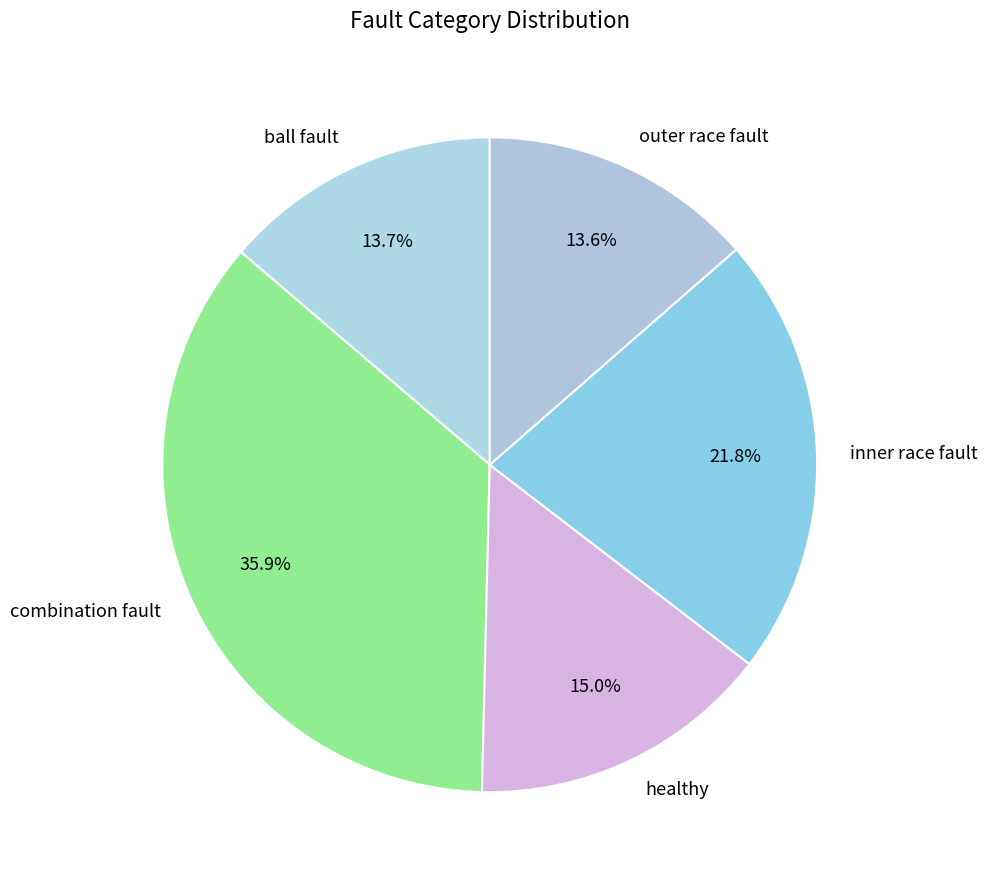

True or false: ball fault accounts for 7% of the total.

False